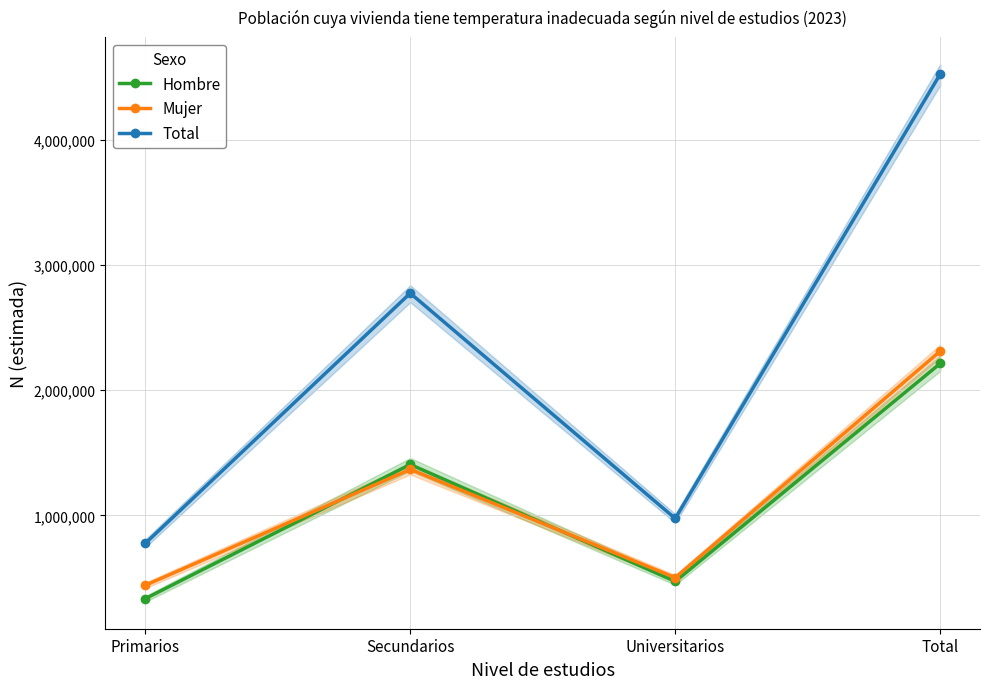

At which category does the chart reach its minimum across all series?

Primarios